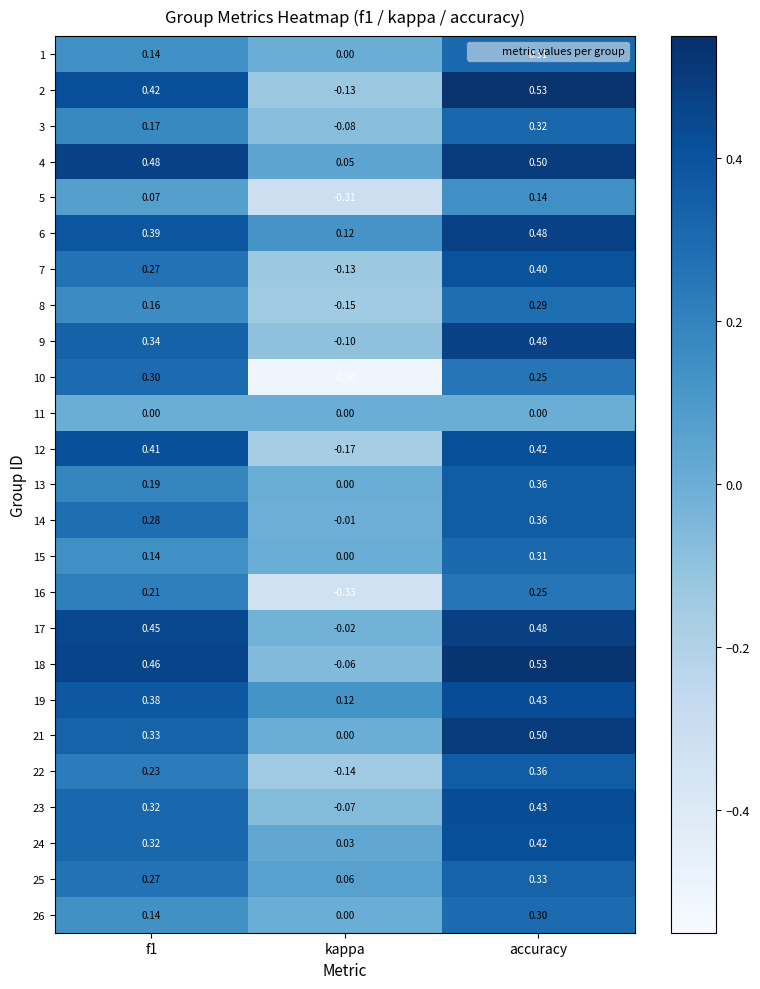

Which category has the highest value across all series?

accuracy